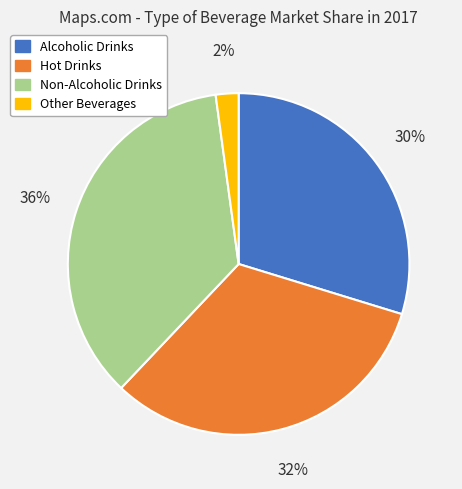

What is the largest slice in the pie chart?

Non-Alcoholic Drinks